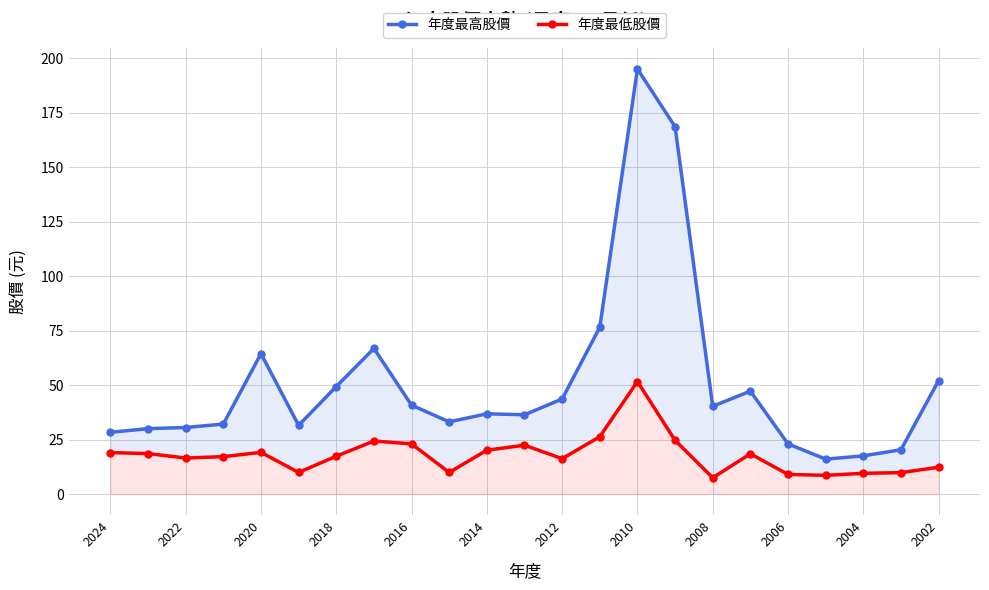

The value of 年度最高股價 at 2018 is 72.3. True or false?

False